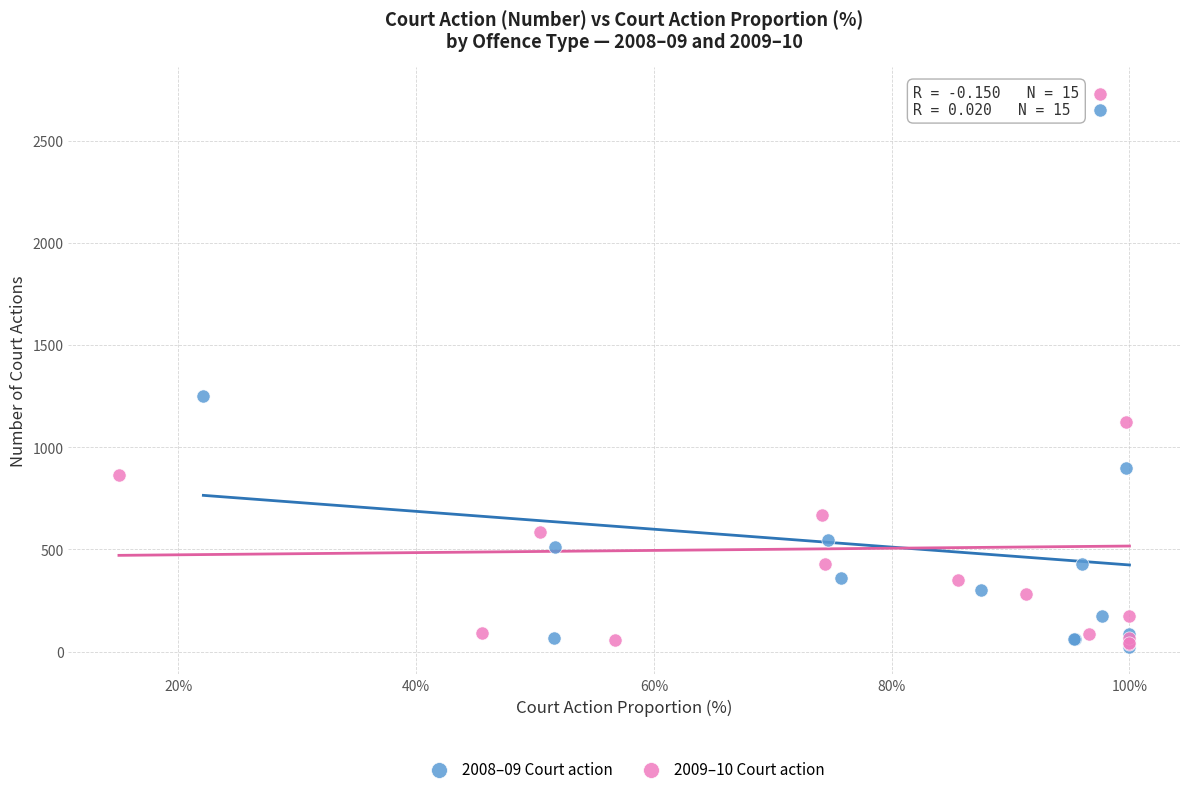

Which series reaches the maximum Y coordinate?

2009–10 Court action